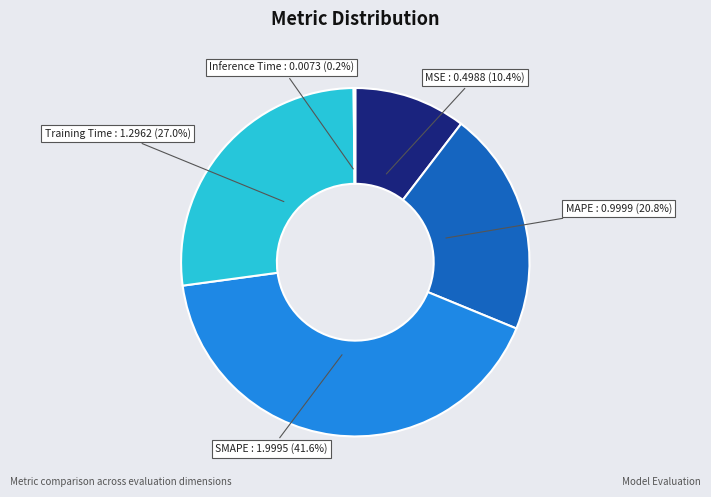

To the nearest percent, what is the average slice percentage?

20%